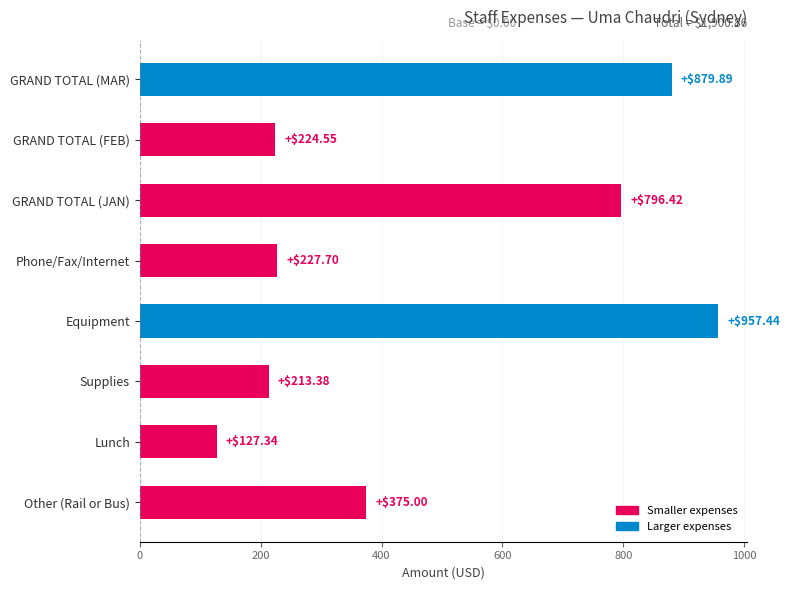

At which label is the value closest to 542?

Other (Rail or Bus)